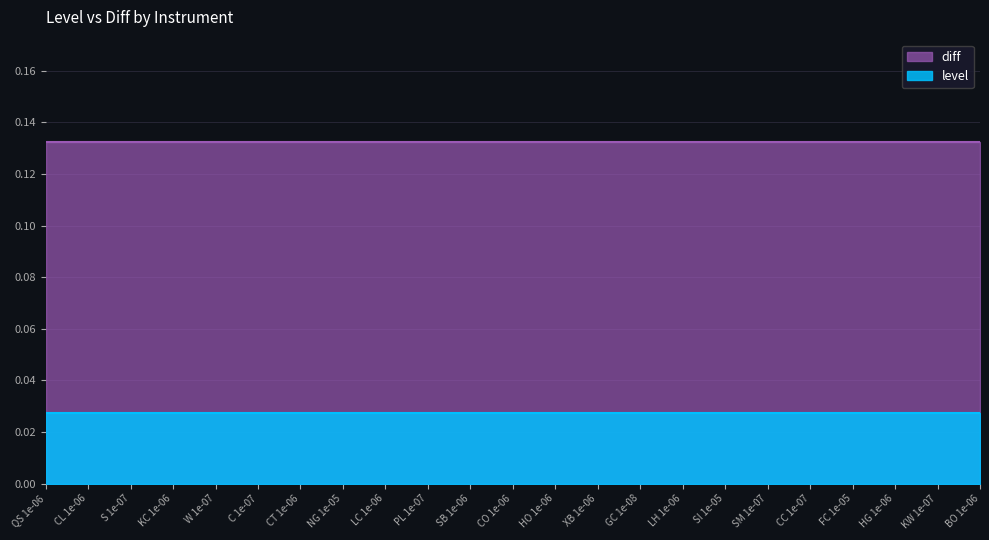

Which series has the largest total across all categories?

diff